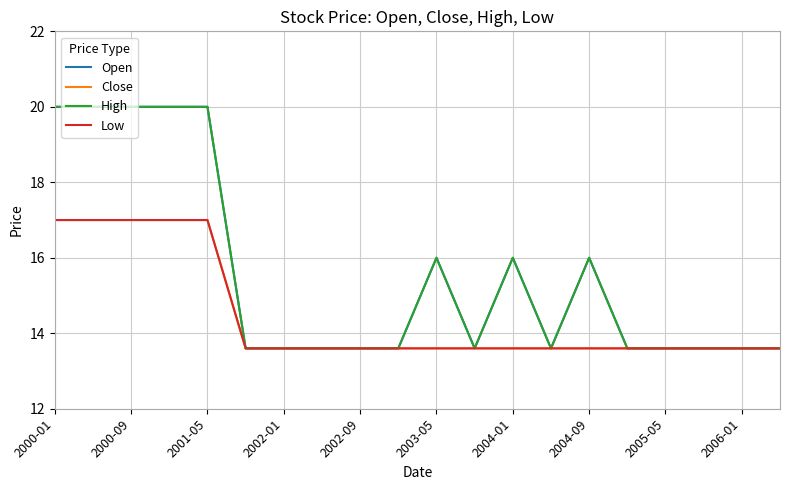

Is this an area chart (filled region under the line)?

No